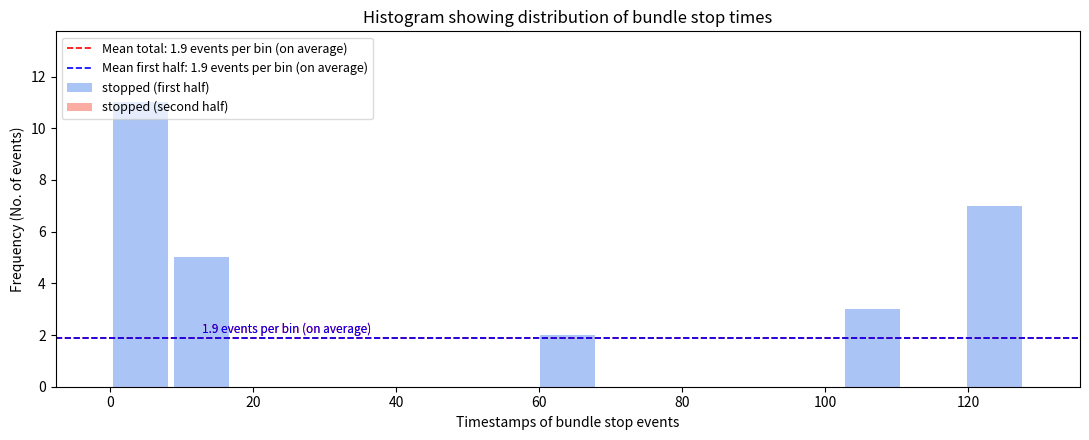

Which range on the x-axis has the tallest bar?

0 to 8